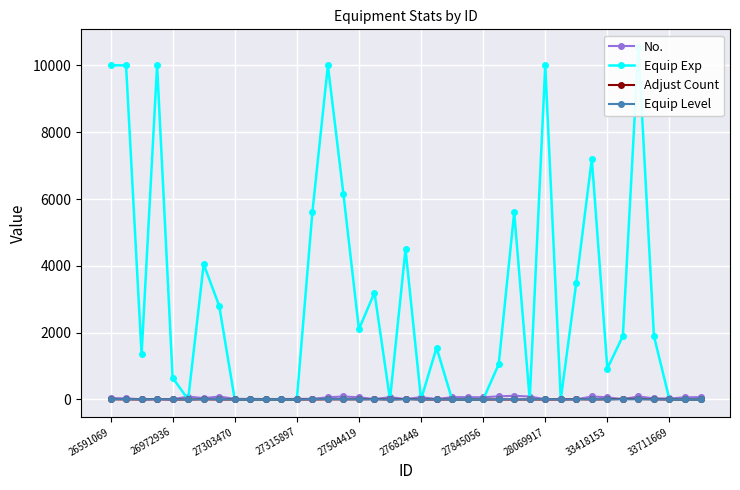

True or false: Equip Level has more than 2 points higher than both neighbors.

True